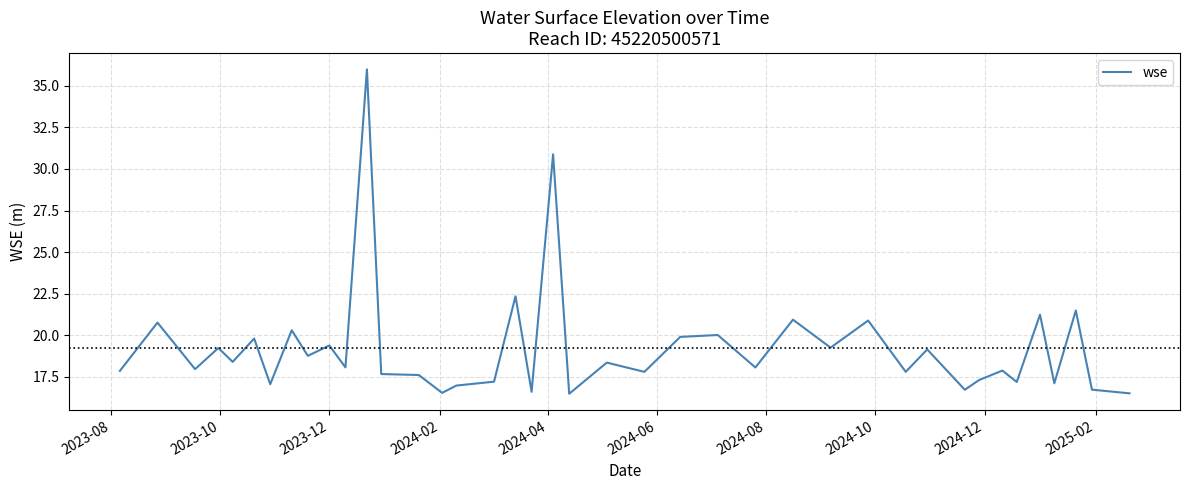

What is the difference between the maximum and minimum values?

19.5